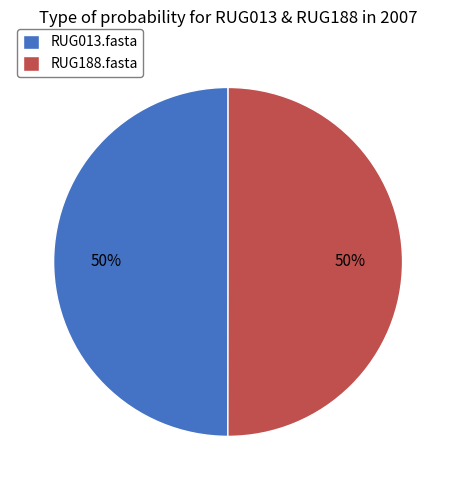

To the nearest percent, what percentage of the pie is RUG188.fasta?

50%